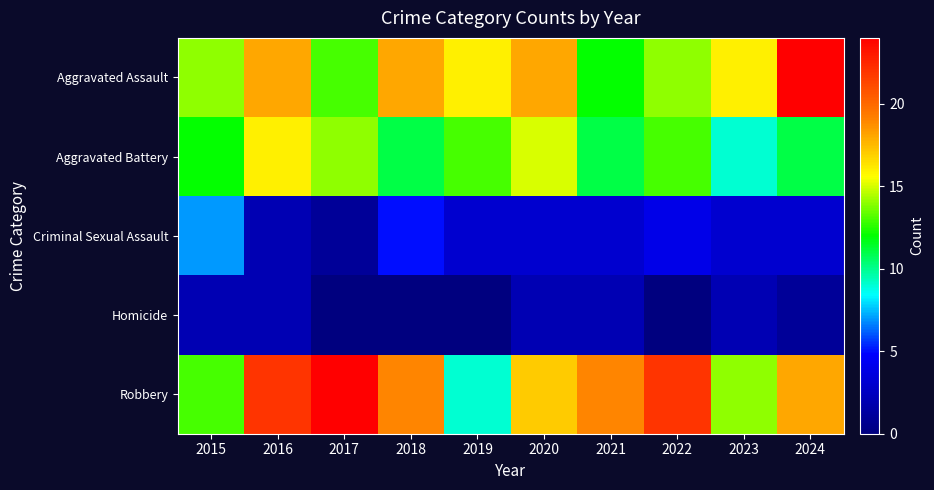

Count the number of data series in this chart.

5